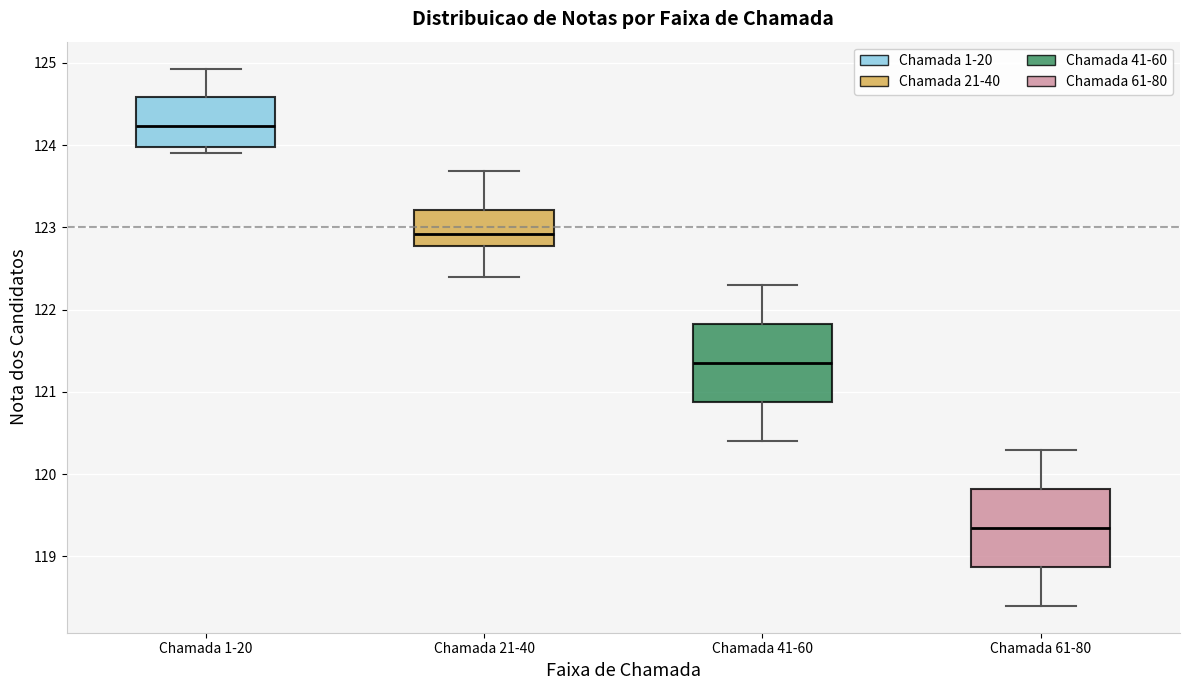

Which box's median line is the lowest?

Chamada 61-80